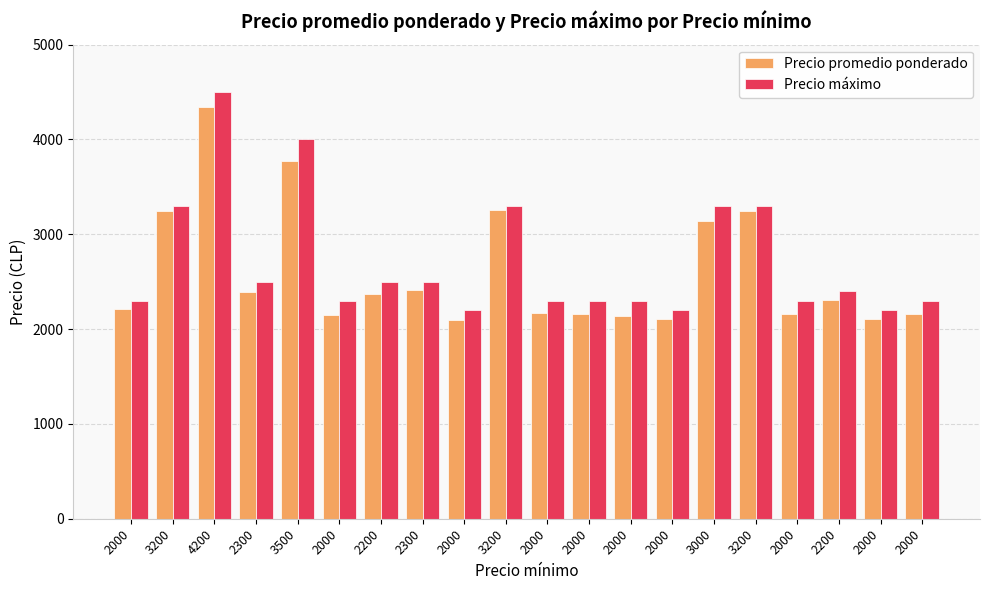

What is the maximum value for Precio máximo?

4500